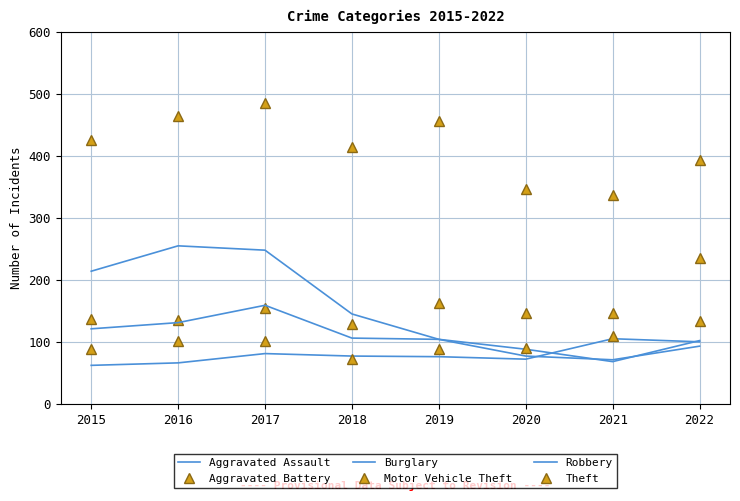

True or false: Aggravated Assault and Theft intersect in this chart.

False